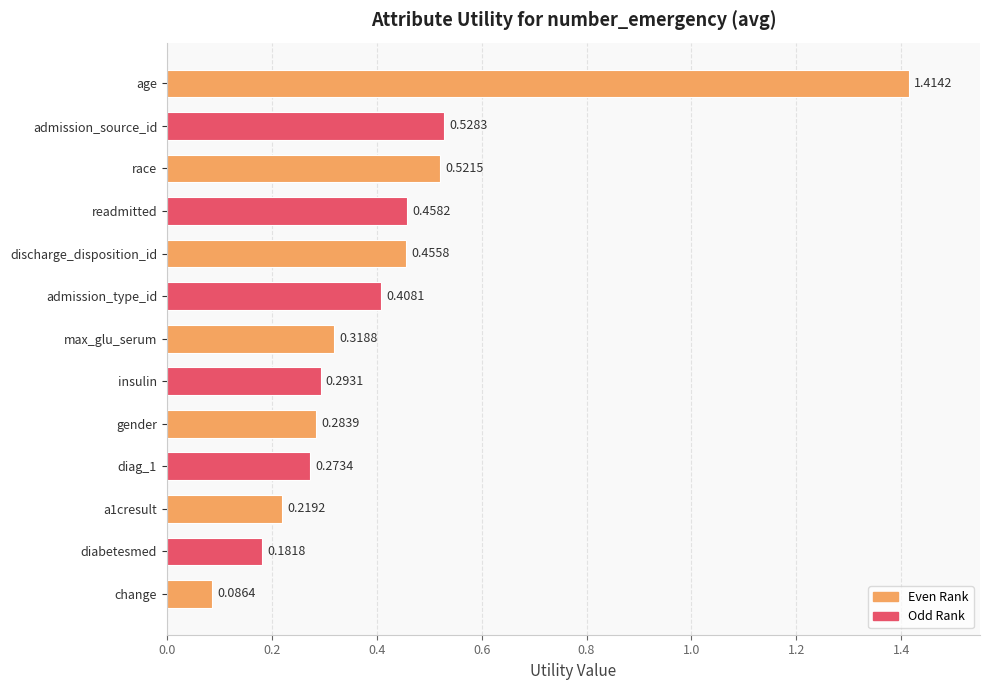

What is the sum of the values at readmitted and diag_1?

0.7